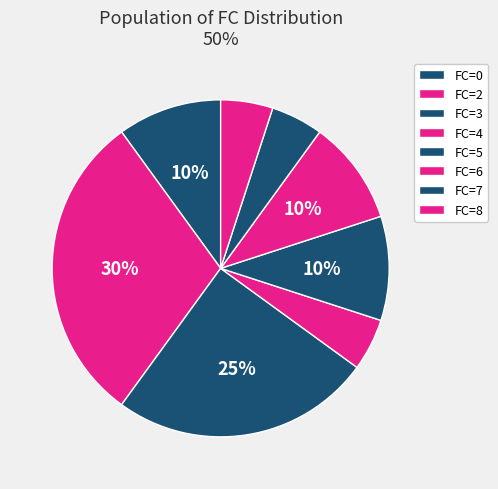

Count the number of slices in the pie.

8